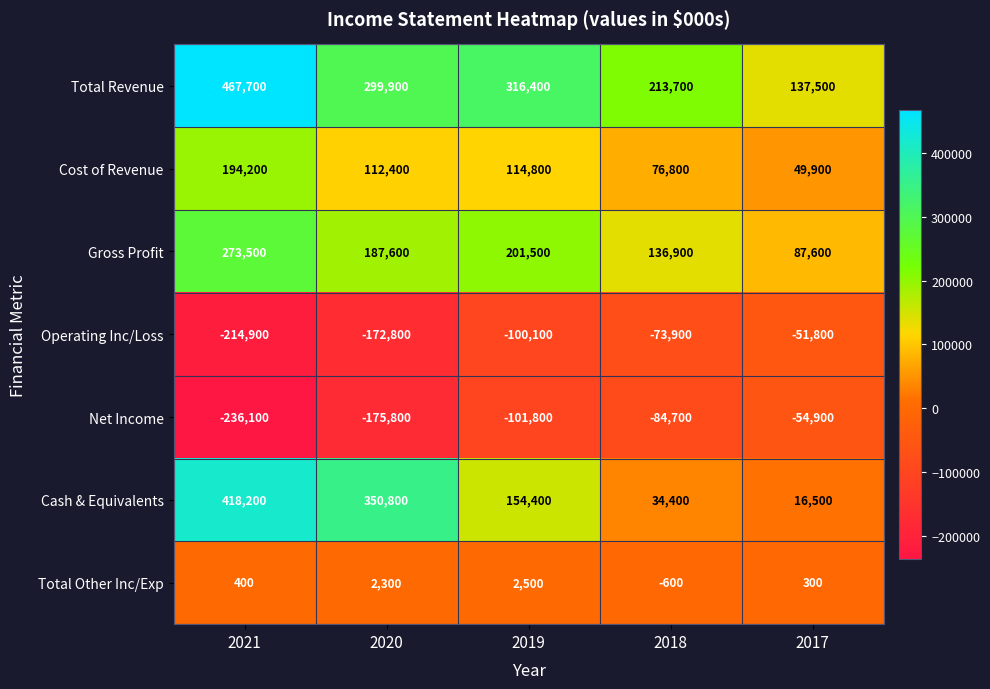

The value of Operating Inc/Loss at 2017 is -51800. True or false?

True